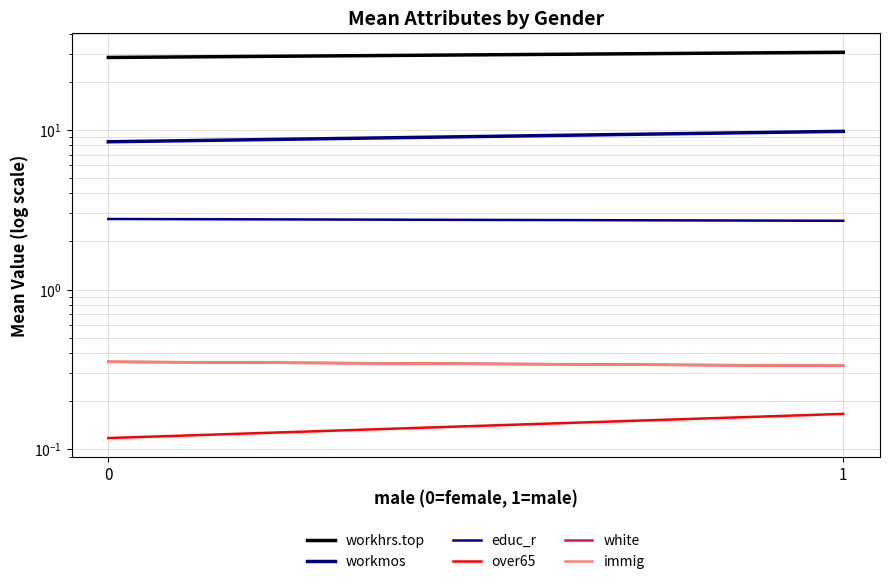

What are all the series names shown in the legend?

workhrs.top, workmos, educ_r, over65, white, immig